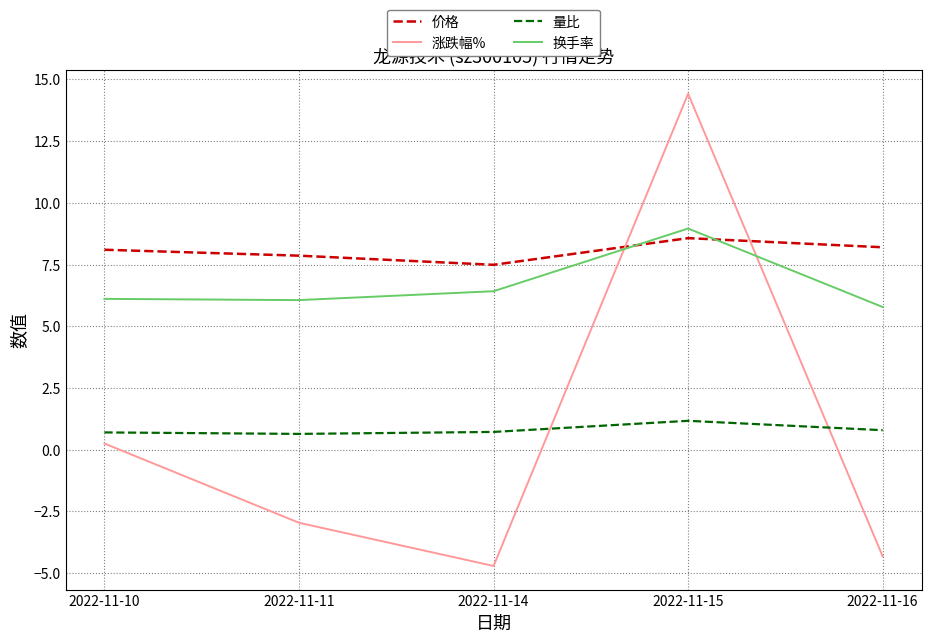

The 换手率 series shows 10.1 at 2022-11-11. True or false?

False